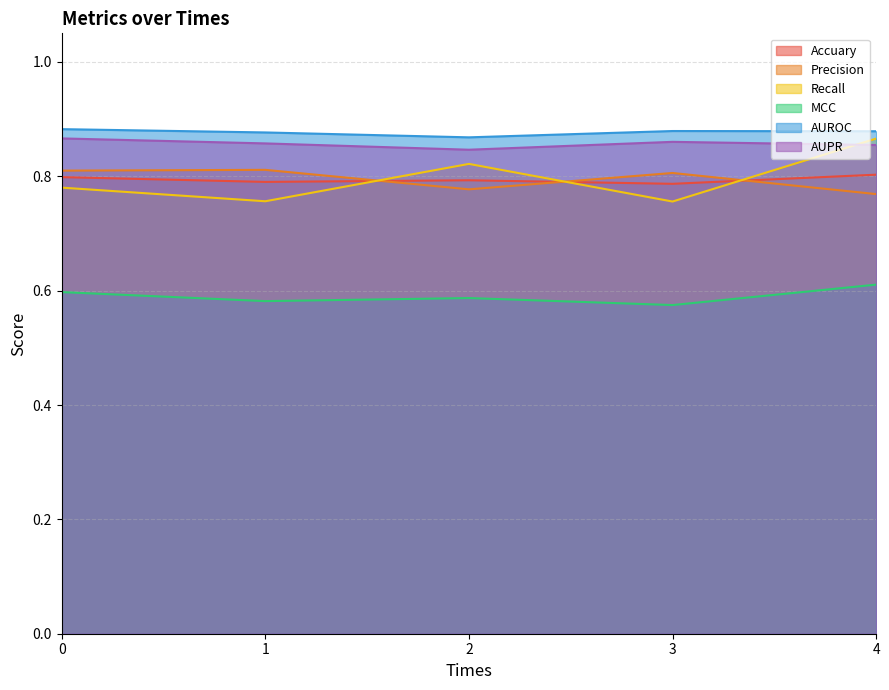

How many times do Accuary and Recall cross each other?

3